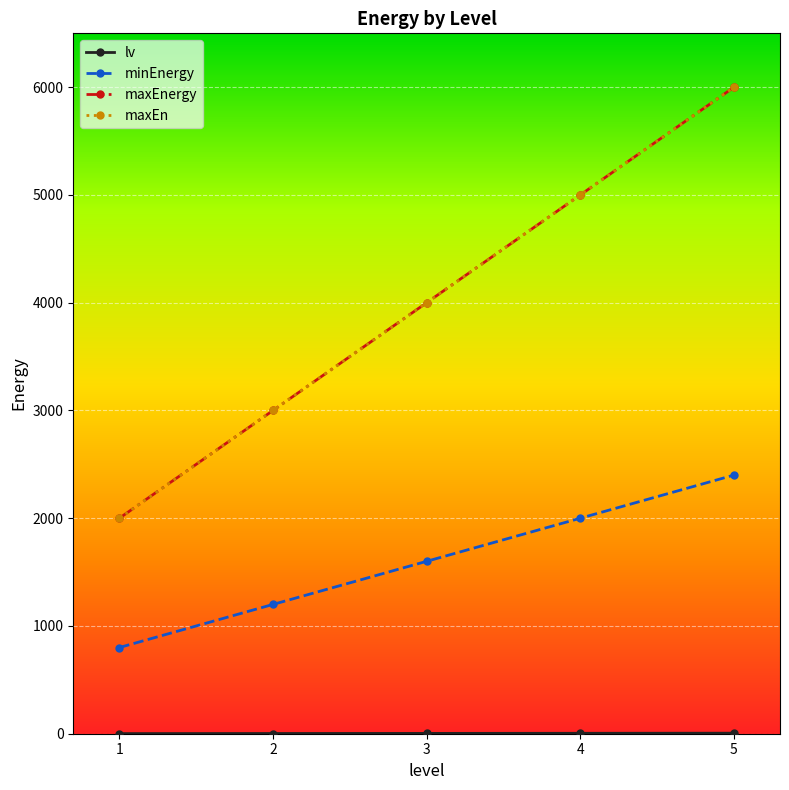

Does the chart have visible grid lines?

Yes